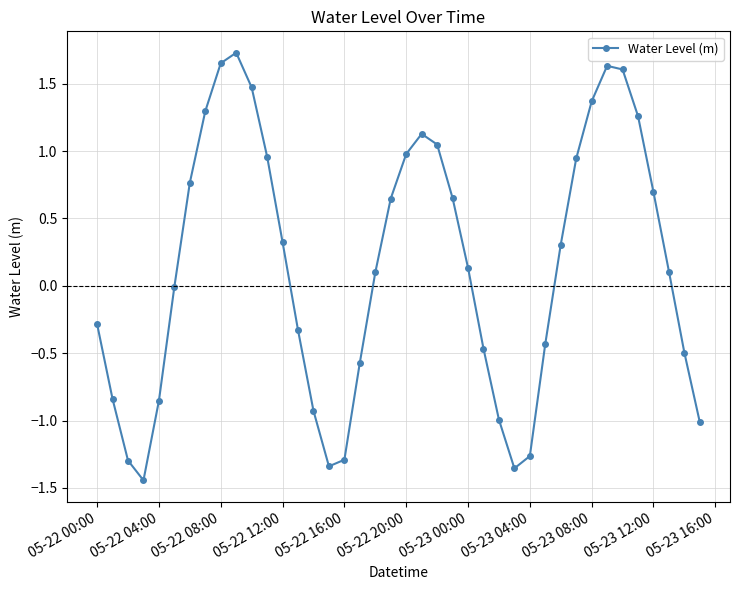

How many distinct data groups are displayed?

1